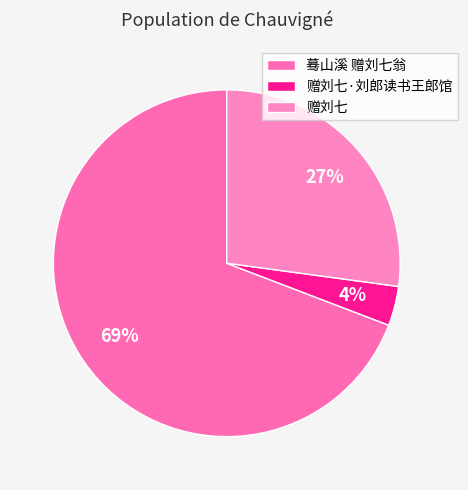

Rank the categories by value from highest to lowest.

蓦山溪 赠刘七翁, 赠刘七, 赠刘七·刘郎读书王郎馆